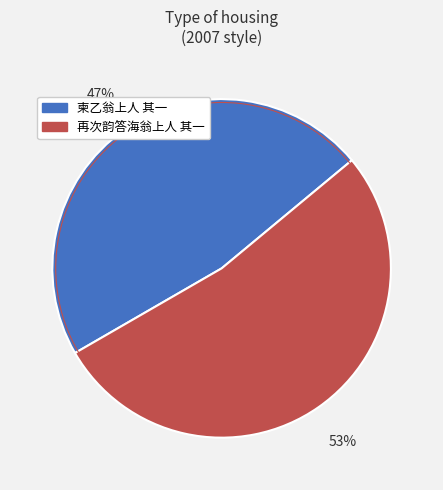

To the nearest percent, what is the combined percentage of 柬乙翁上人 其一 and 再次韵答海翁上人 其一?

100%